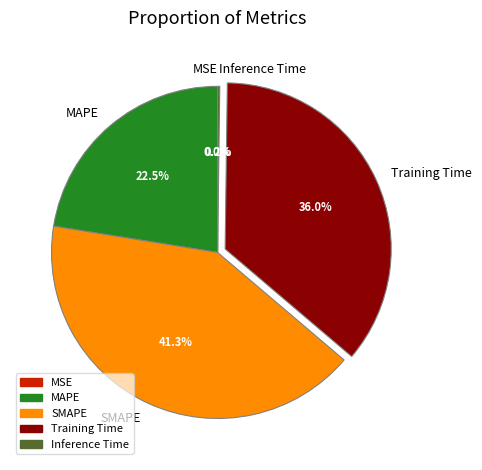

Combined, what portion of the pie is Training Time and MAPE?

58.5%